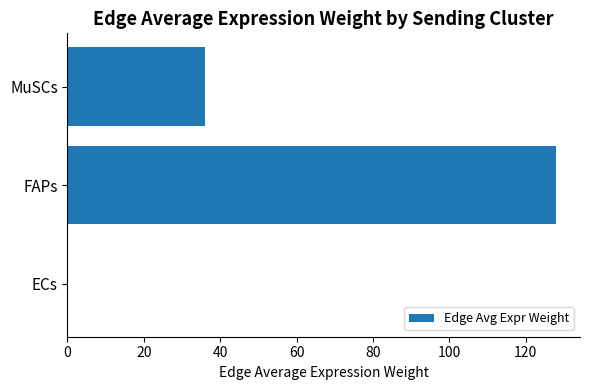

Reading bottom to top, extract all data points from this chart.

ECs=0.1	FAPs=127.8	MuSCs=36.1